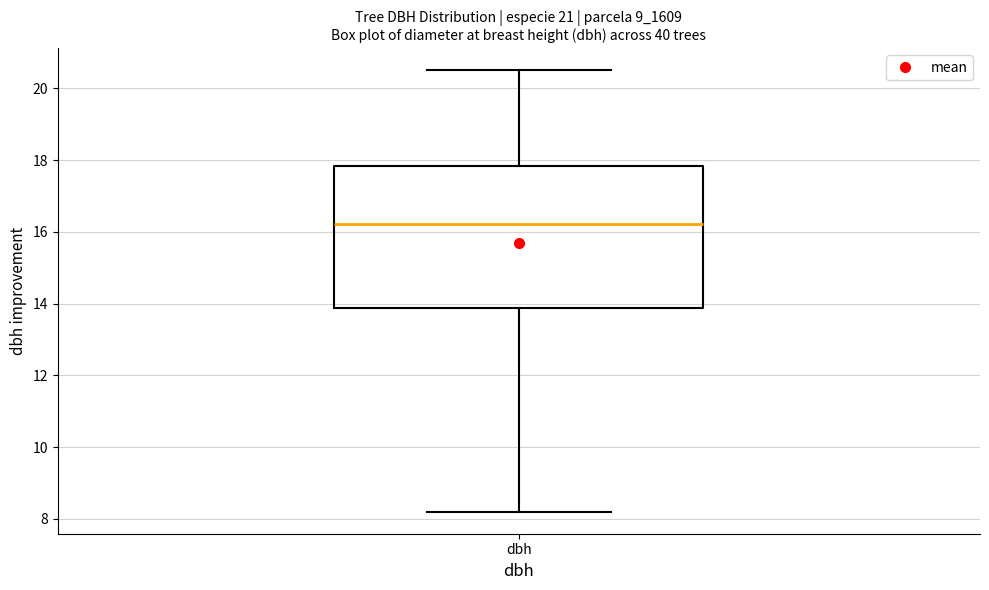

Where does the median line of the box for dbh sit on the y-axis? The values are not printed on the chart, so give them approximately, as read against the axis.

16.2